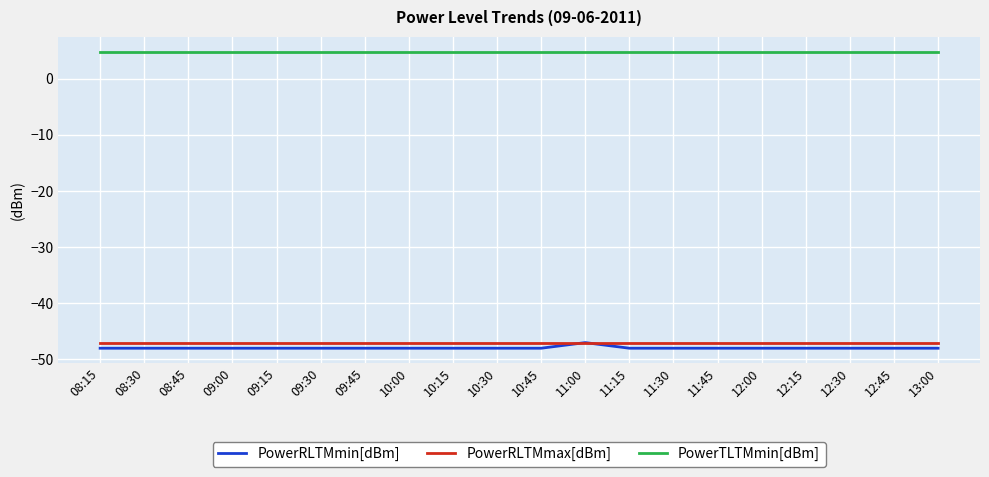

True or false: PowerRLTMmin[dBm] and PowerTLTMmin[dBm] cross at least once.

False